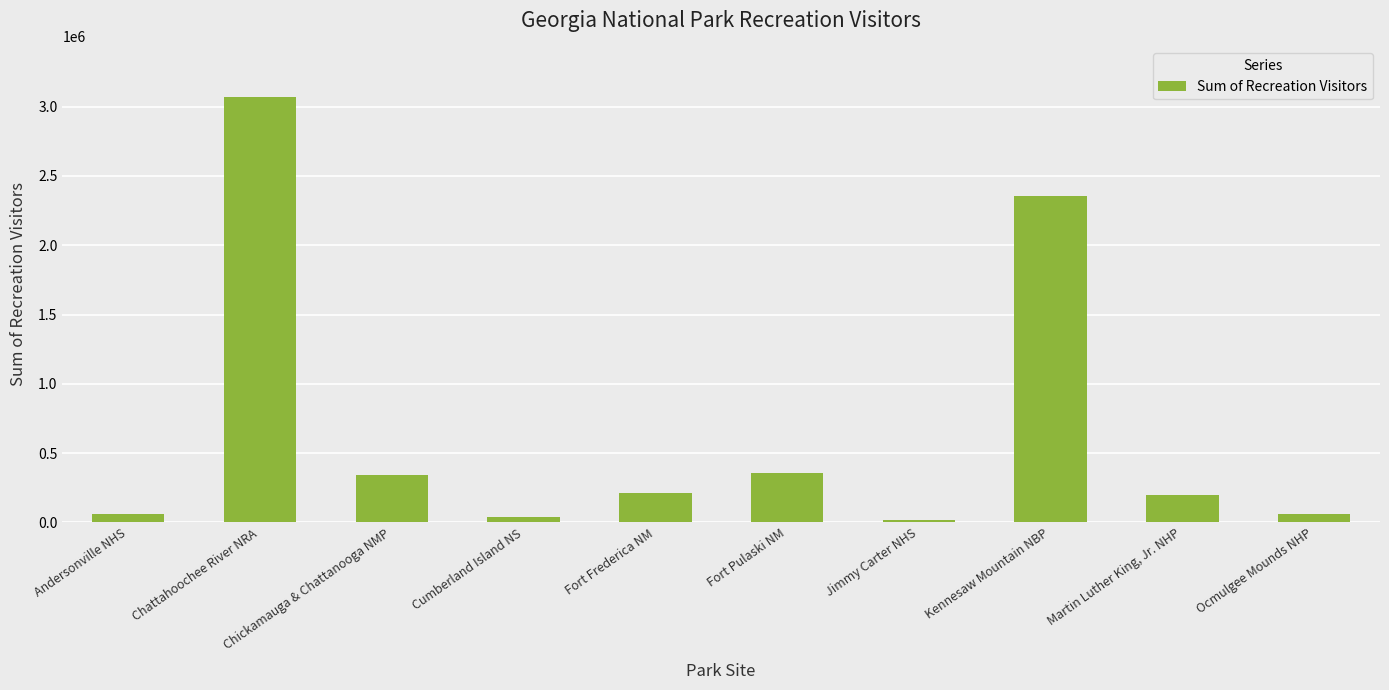

Read the value at Jimmy Carter NHS, to the nearest 10.

14270